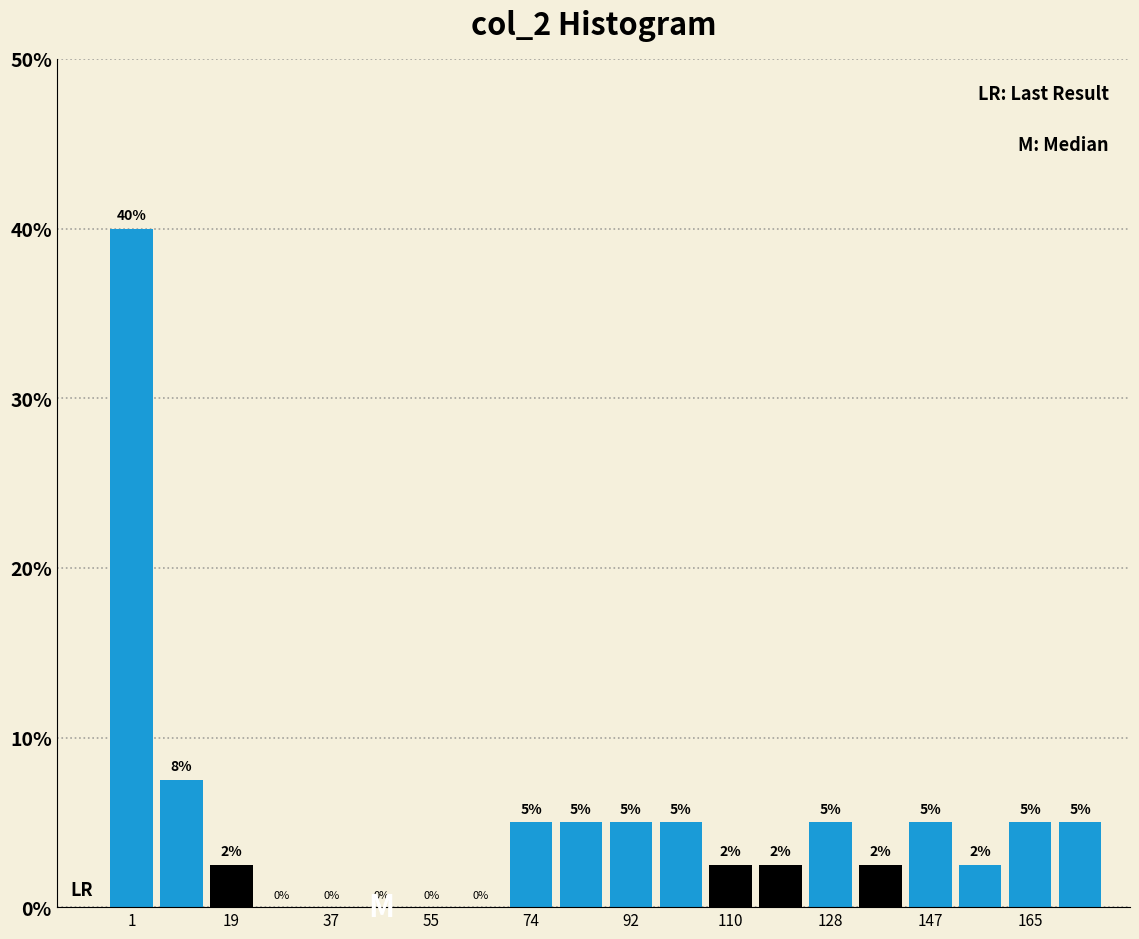

Over which range of the x-axis is the bar tallest?

-4 to 6